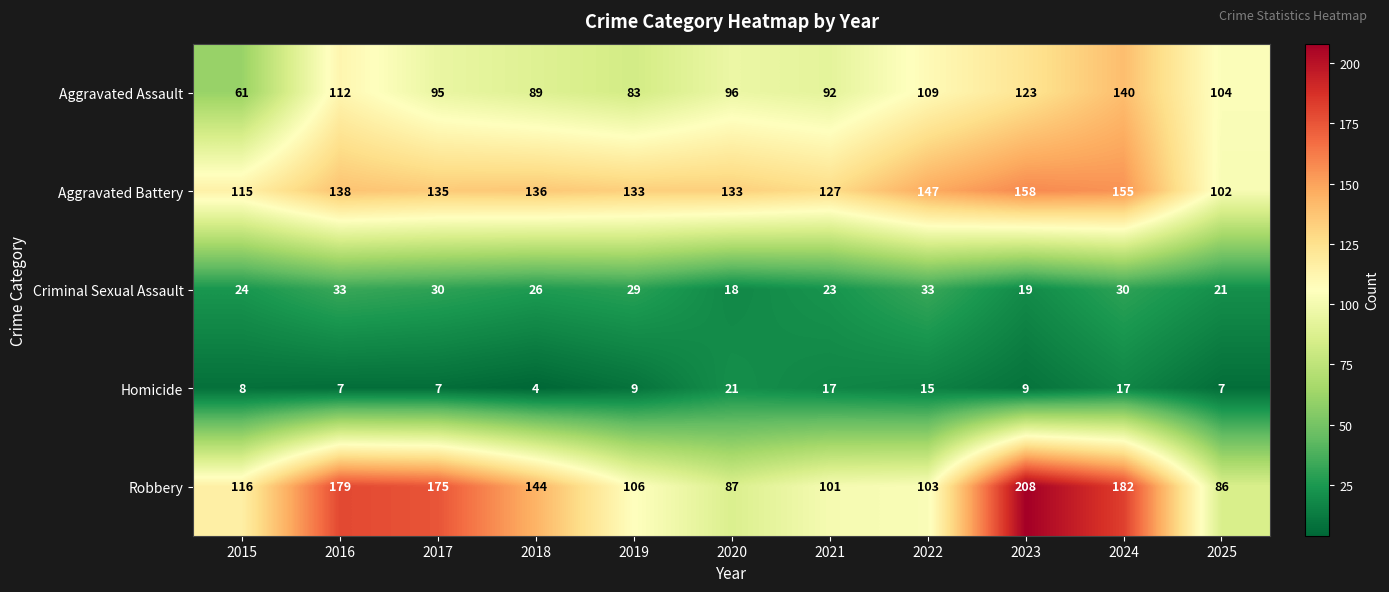

What is the minimum value shown in the chart?

4